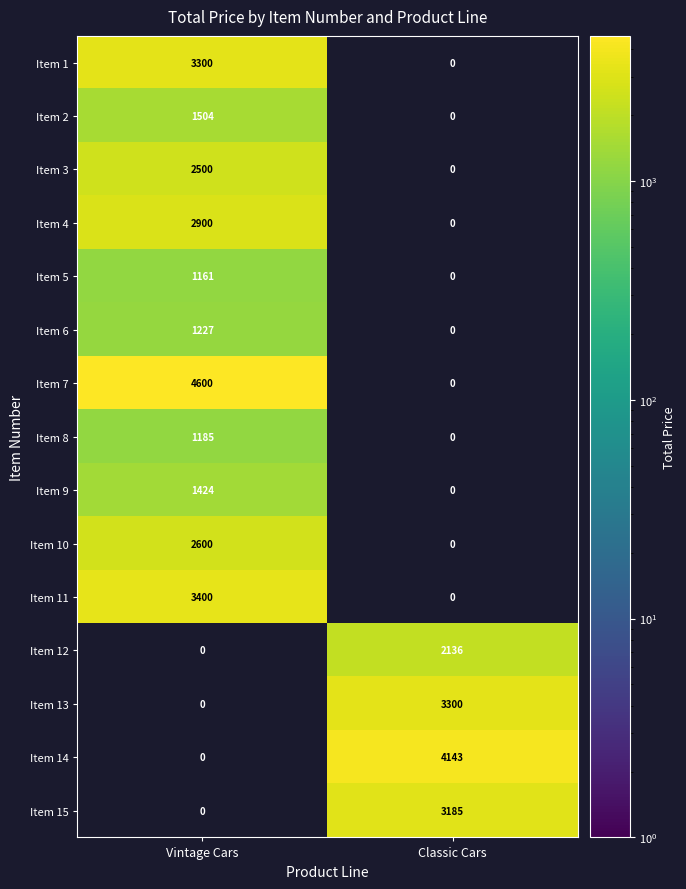

How many positive values does the Item 14 series have?

1